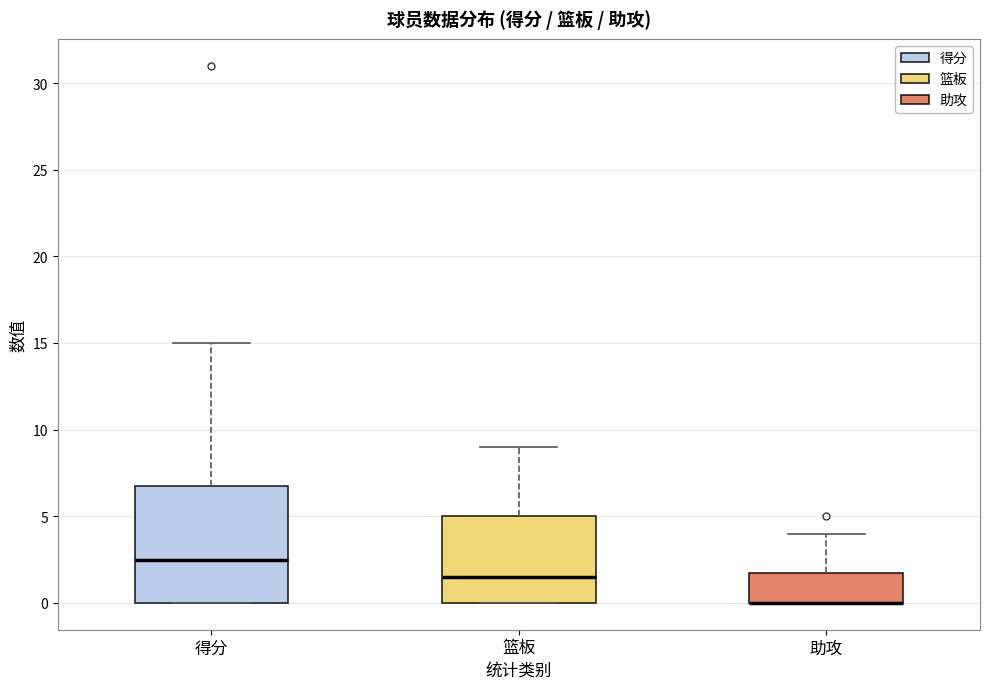

Reading left to right, transcribe this box plot: for each box, give where its median line is, the range the box spans, and where its two whiskers end, as read against the y-axis. The values are not printed on the chart, so give them approximately, as read against the axis.

得分: median 2.5, box 0.0 to 7.0, whiskers 0.0 to 15.0
篮板: median 1.5, box 0.0 to 5.0, whiskers 0.0 to 9.0
助攻: median 0.0 (drawn on the box's lower edge), box 0.0 to 2.0, whiskers 0.0 to 4.0